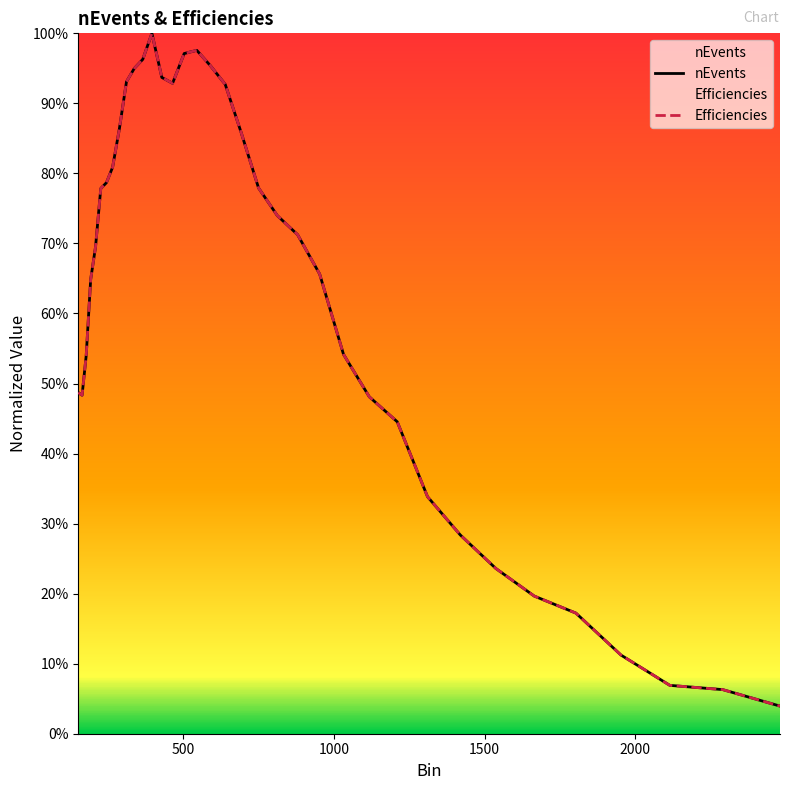

Count the number of categories in the chart.

36